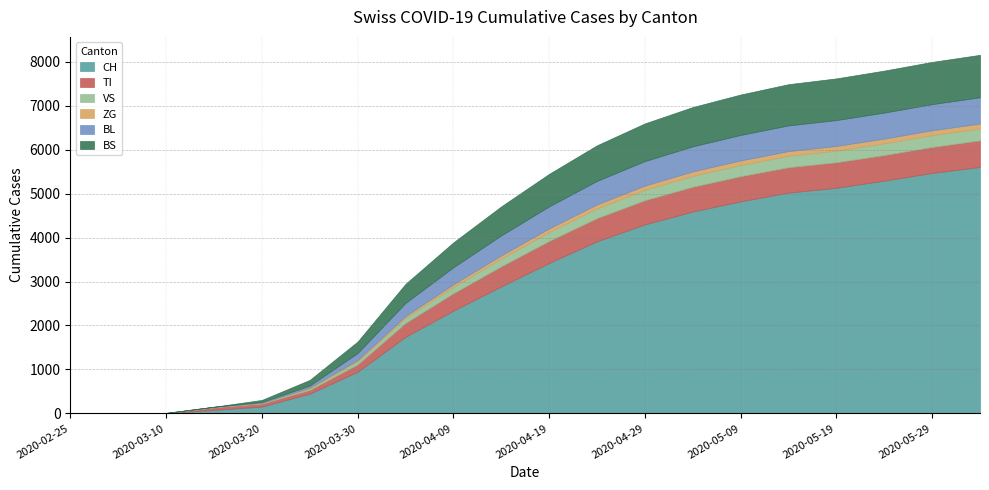

How many data points does each series have?

20